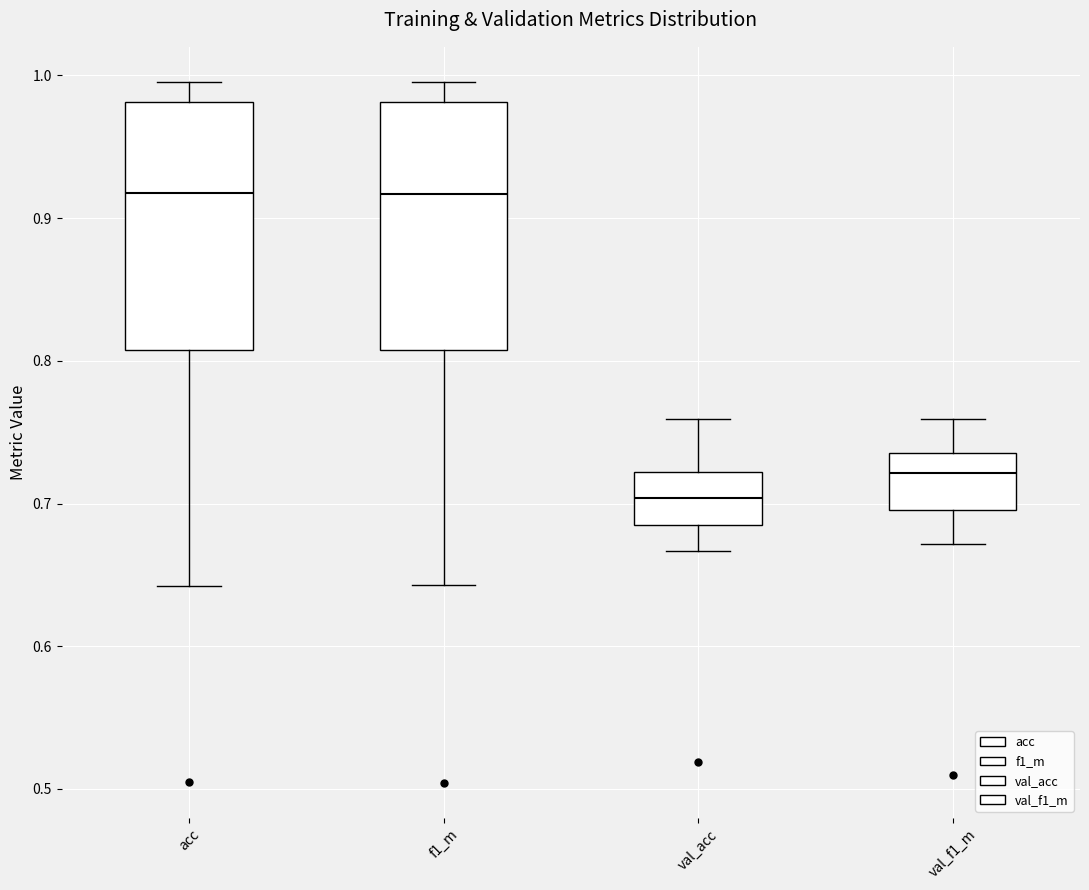

Reading left to right, transcribe this box plot: for each box, give where its median line is, the range the box spans, and where its two whiskers end, as read against the y-axis. The values are not printed on the chart, so give them approximately, as read against the axis.

acc: median 0.92, box 0.81 to 0.98, whiskers 0.64 to 1.00
f1_m: median 0.92, box 0.81 to 0.98, whiskers 0.64 to 1.00
val_acc: median 0.70, box 0.69 to 0.72, whiskers 0.67 to 0.76
val_f1_m: median 0.72, box 0.70 to 0.74, whiskers 0.67 to 0.76